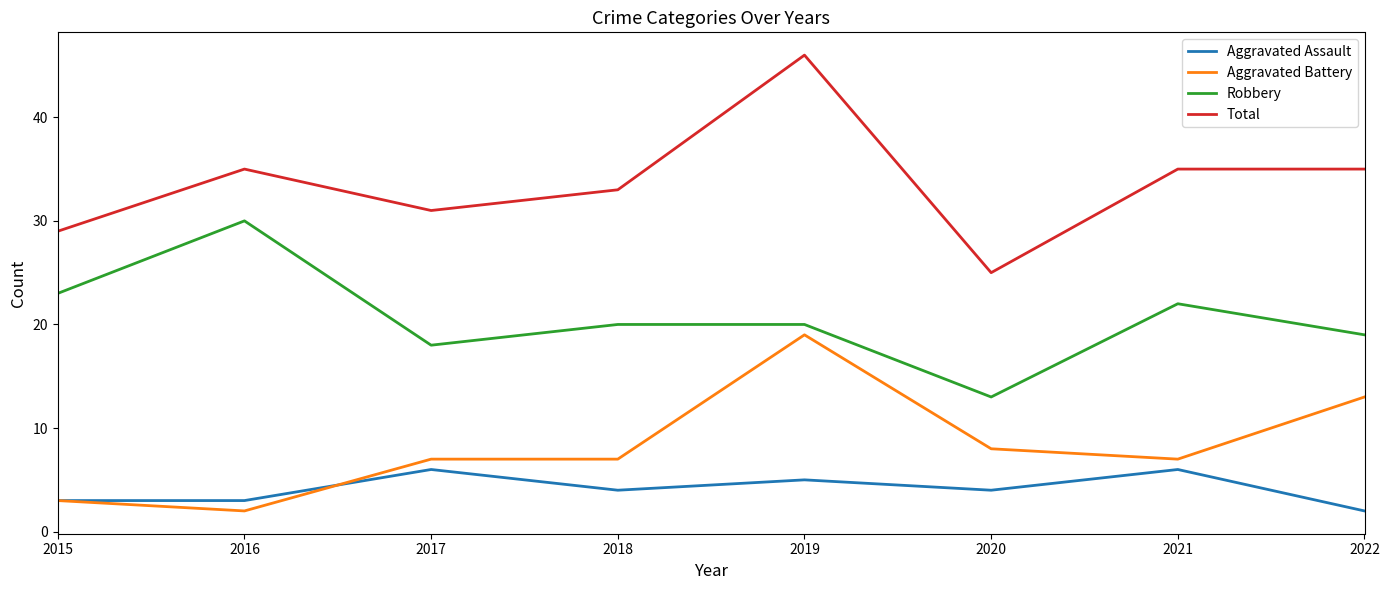

Read the Robbery value at 2018.

20